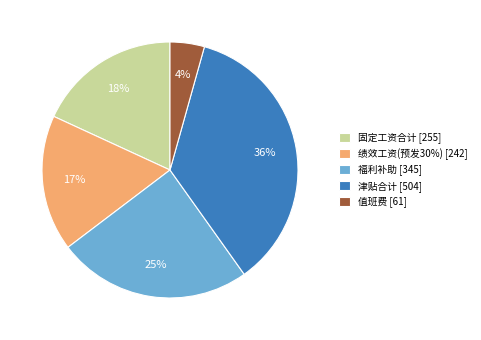

Is 绩效工资(预发30%) the majority of the pie?

No